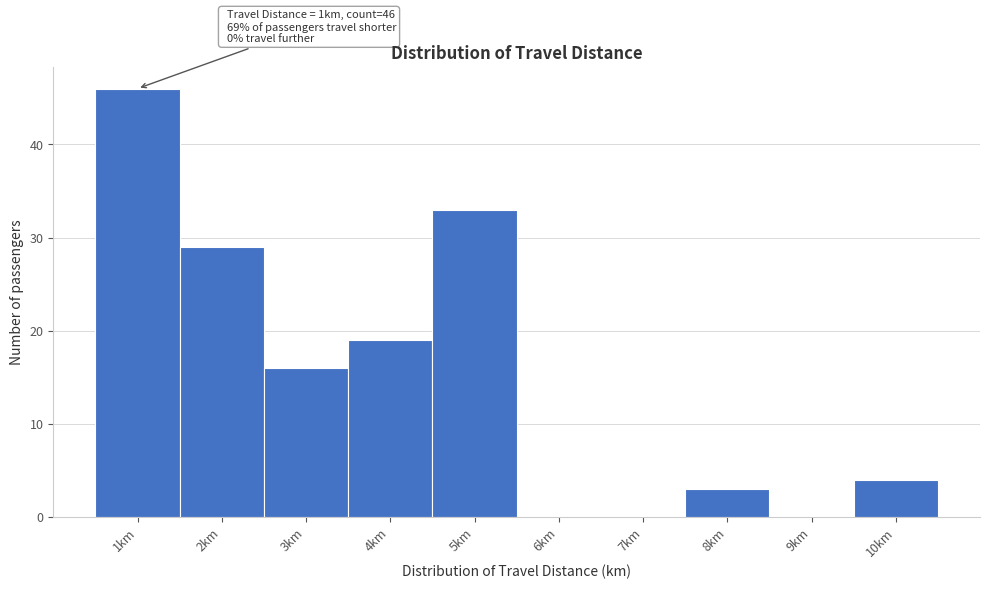

Reading left to right, what are all the values shown in this chart?

1km=46	2km=29	3km=16	4km=19	5km=33	6km=0	7km=0	8km=3	9km=0	10km=4